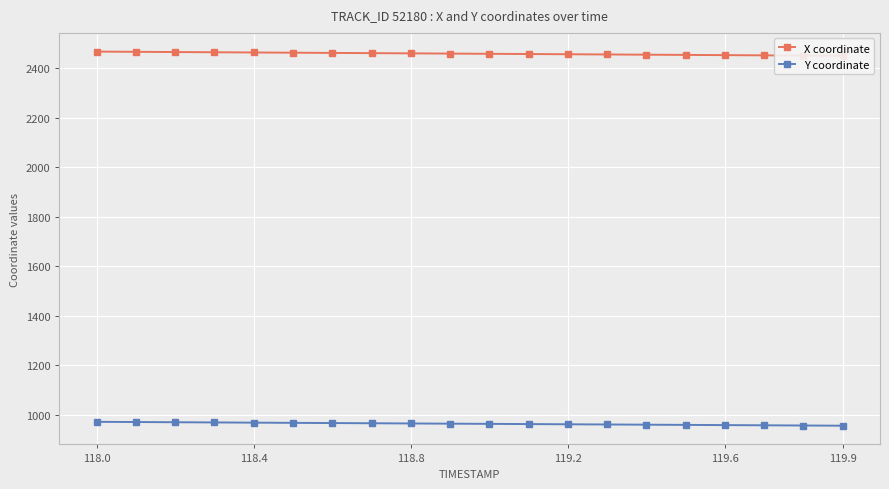

At which category is the sum across all series the highest?

118.0